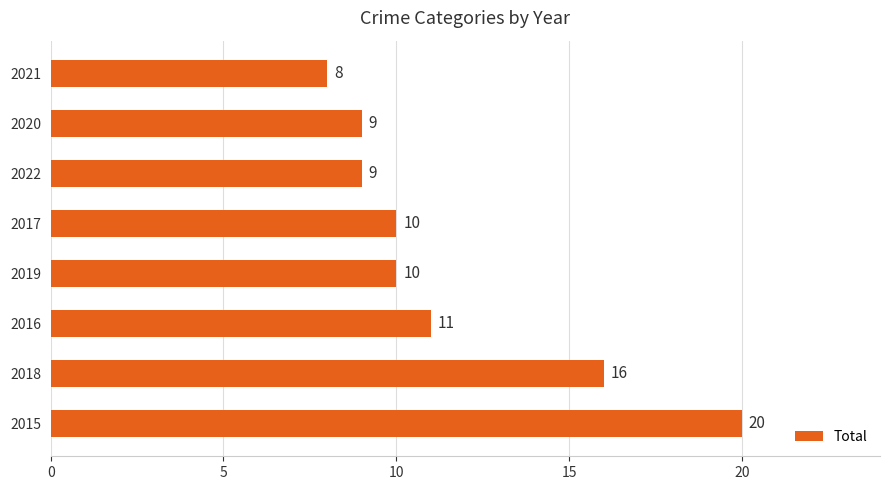

True or false: the data shows 11 at 2016.

True